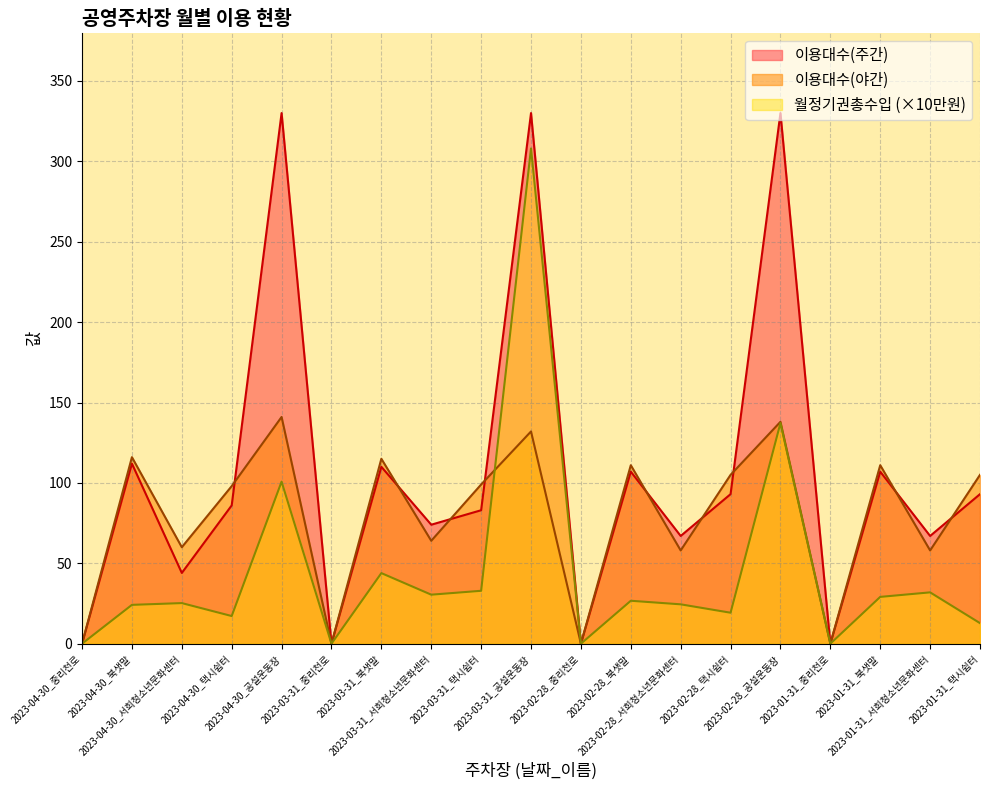

What is the label of the 17th point from the left?

2023-01-31_북샛말